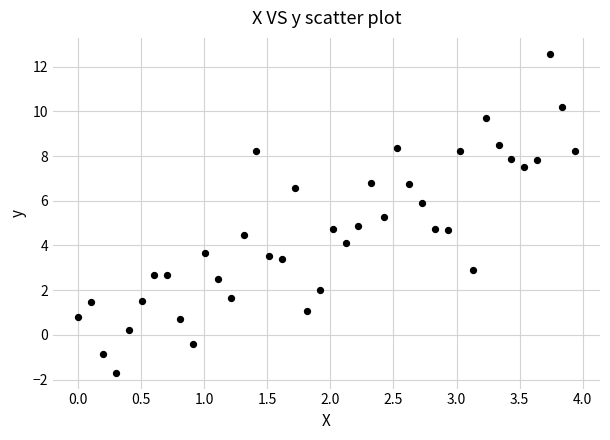

What is the range of Y values (max minus min)?

14.3